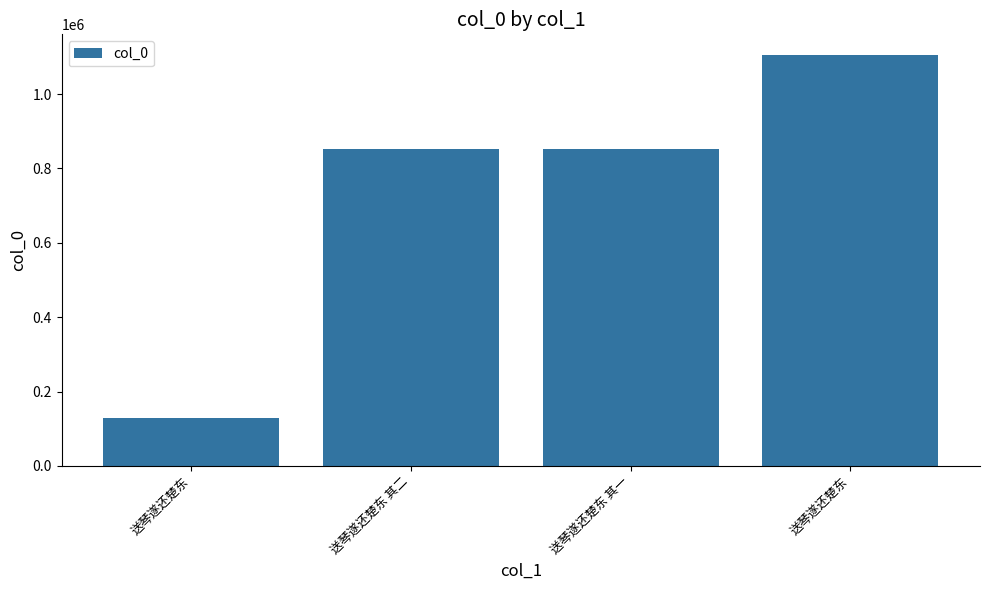

What is the label of the 3rd bar from the left?

送琴遂还楚东 其一